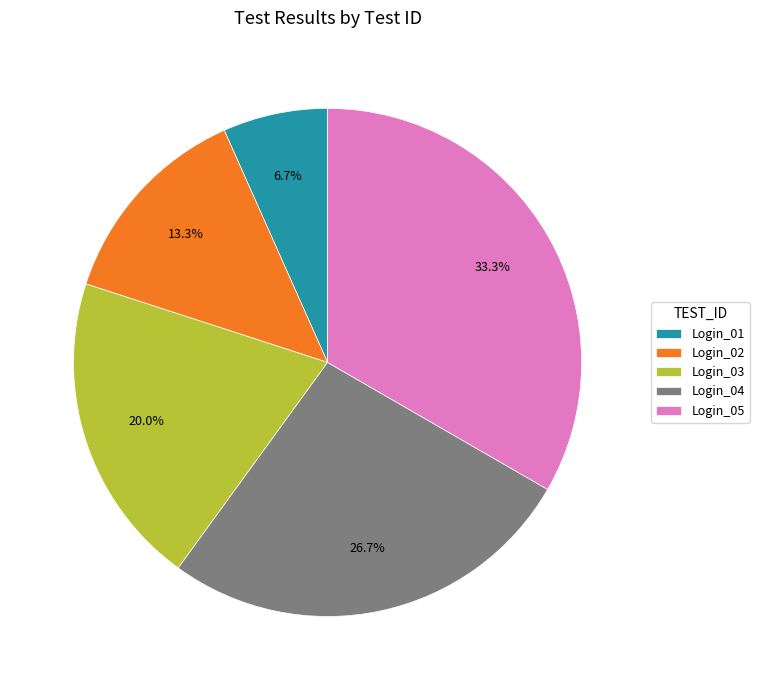

Combined, do Login_05 and Login_03 account for over 50%?

Yes